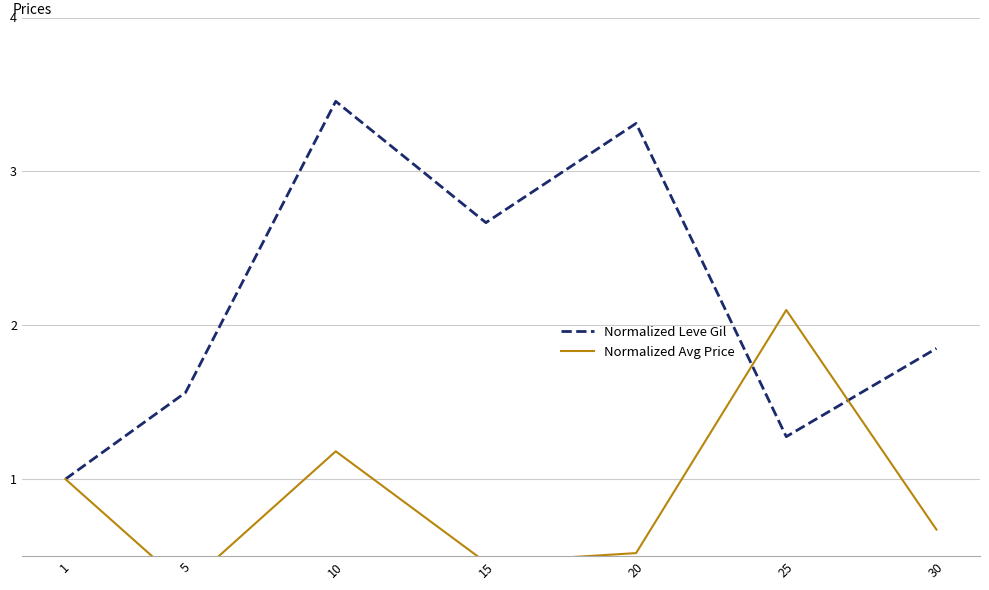

What is the sum of the Normalized Avg Price values at 25 and 1?

3.1